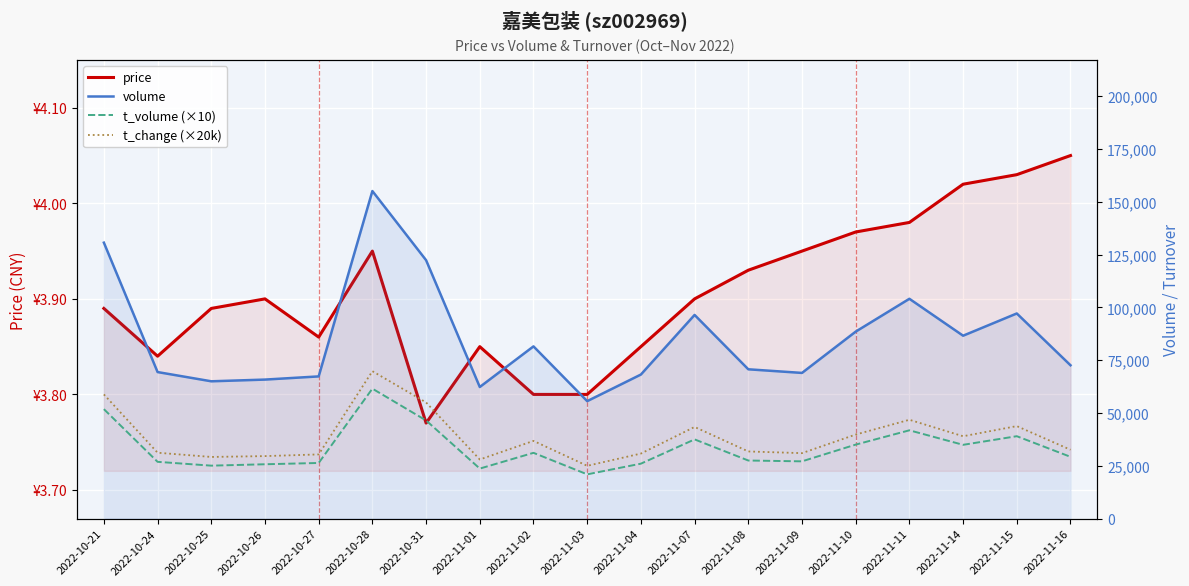

List the labels in order of volume value, smallest first.

2022-11-03, 2022-11-01, 2022-10-25, 2022-10-26, 2022-10-27, 2022-11-04, 2022-11-09, 2022-10-24, 2022-11-08, 2022-11-16, 2022-11-02, 2022-11-14, 2022-11-10, 2022-11-07, 2022-11-15, 2022-11-11, 2022-10-31, 2022-10-21, 2022-10-28